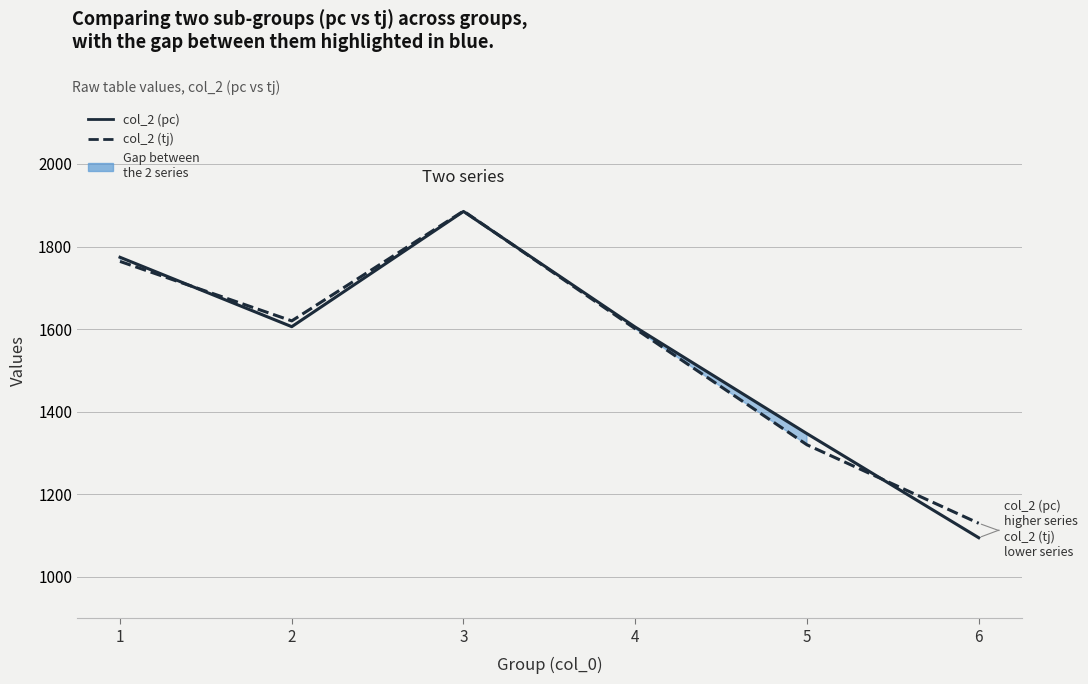

Reading left to right, what are all the values shown in this chart?

col_2 (pc) — higher series: 1774	1606	1885	1605	1347	1095
col_2 (tj) — lower series: 1764	1620	1886	1601	1320	1130